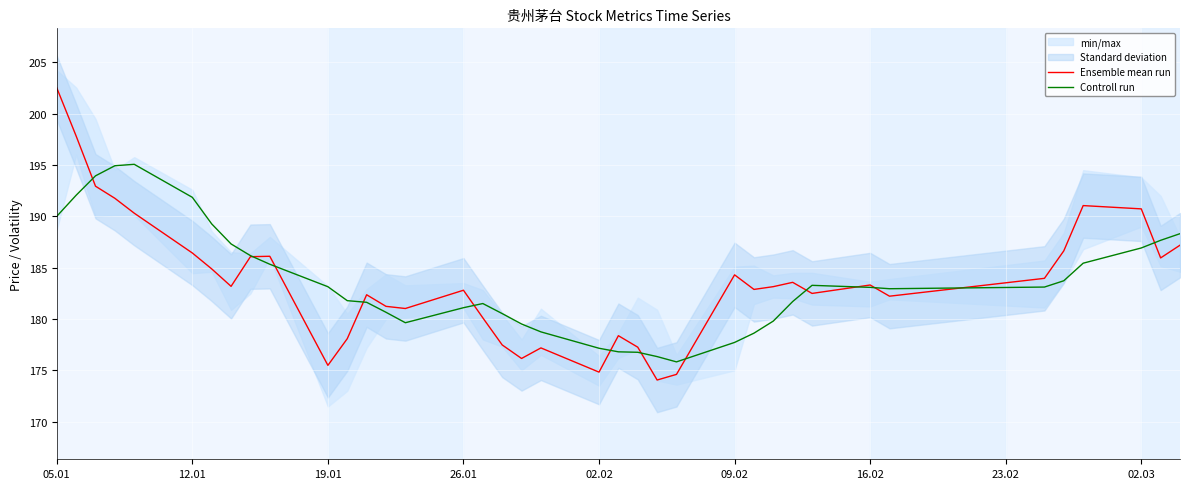

Where does the Controll run series first go above 183?

05.01